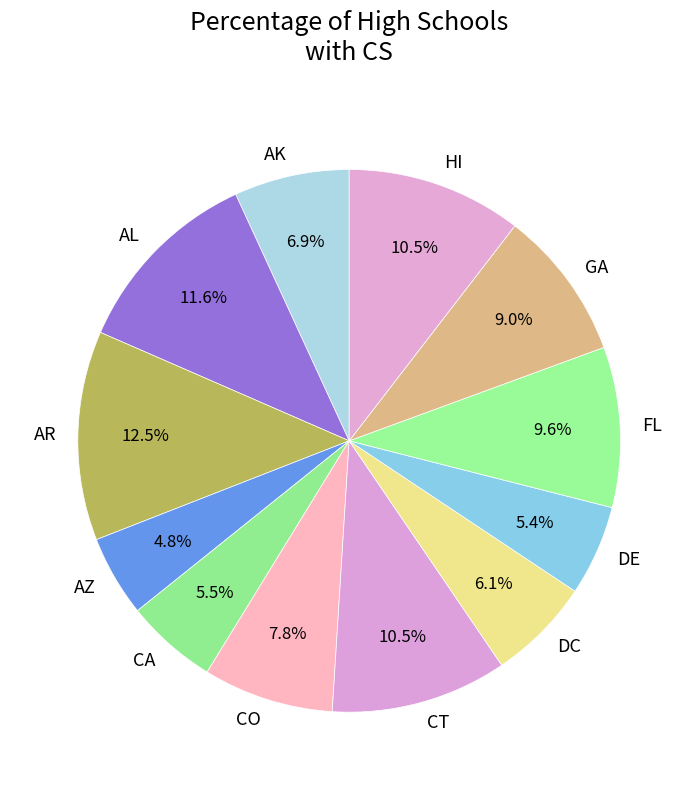

Is the sum of CO and AK greater than half?

No